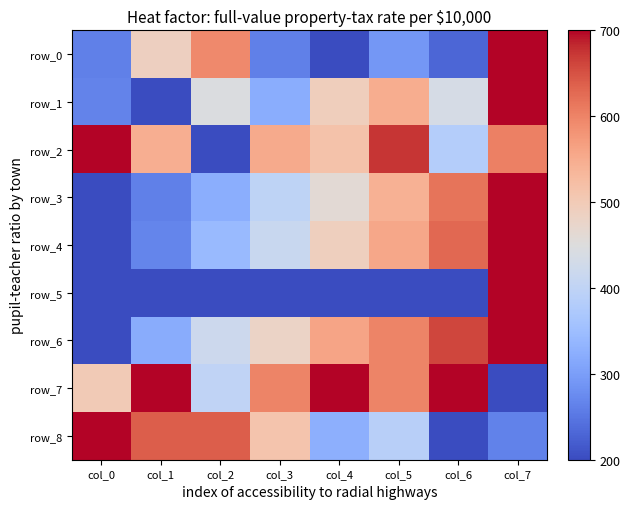

What is the smallest value displayed?

200.0